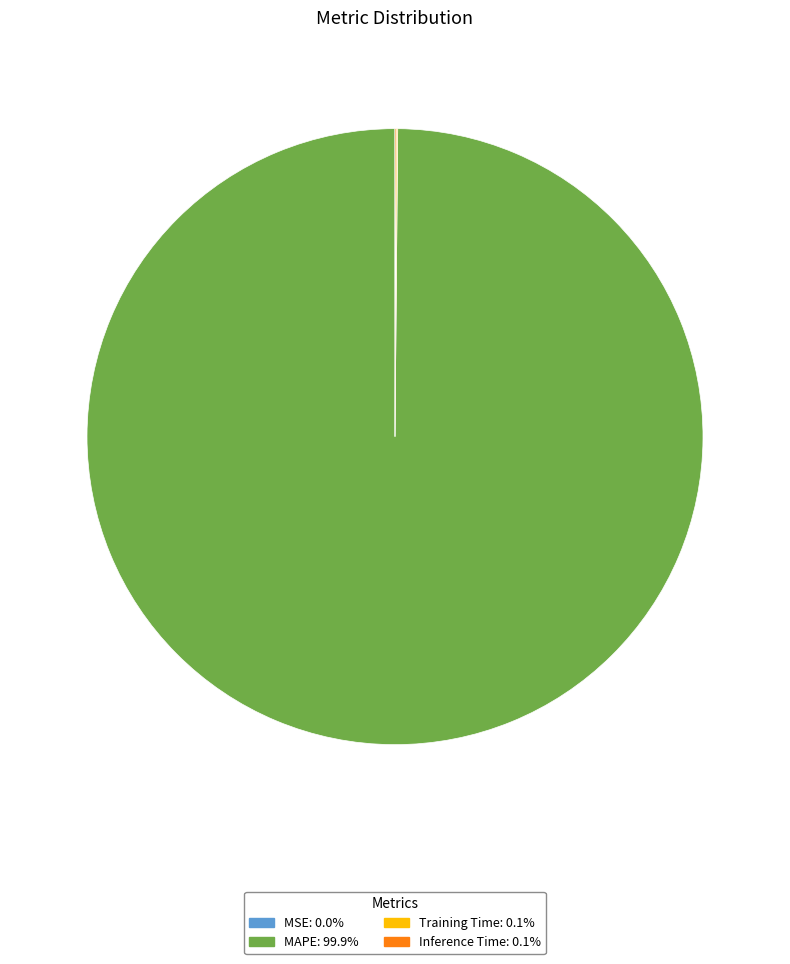

Does any single category account for the majority?

Yes